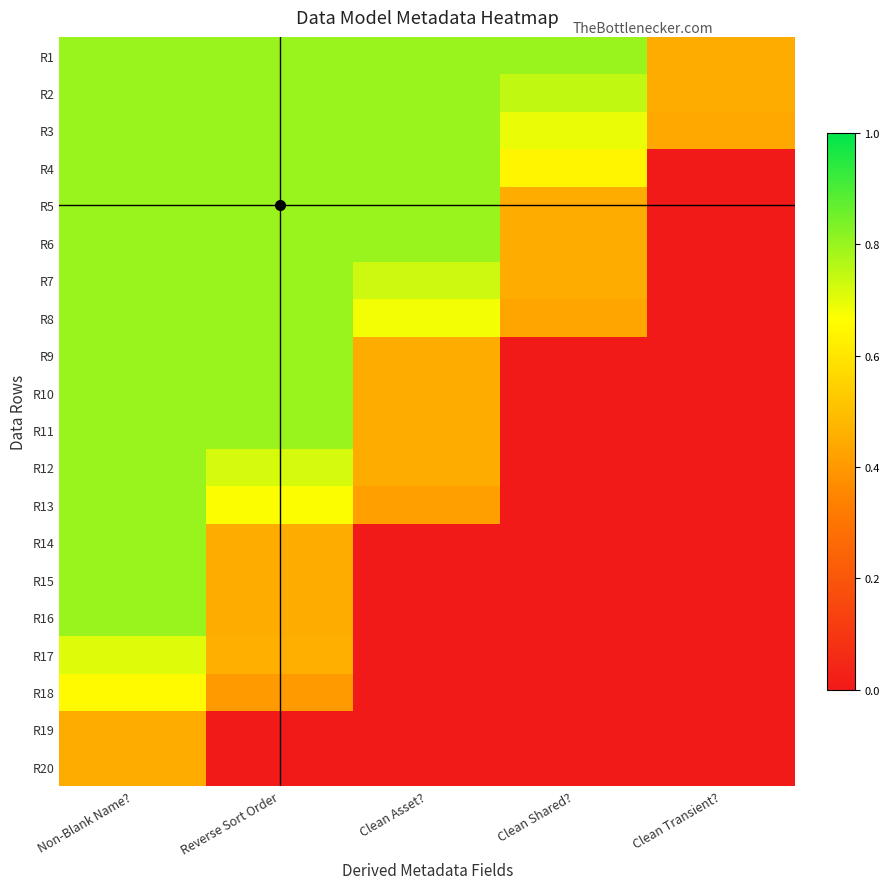

What is the total value across all series at Non-Blank Name??

15.1